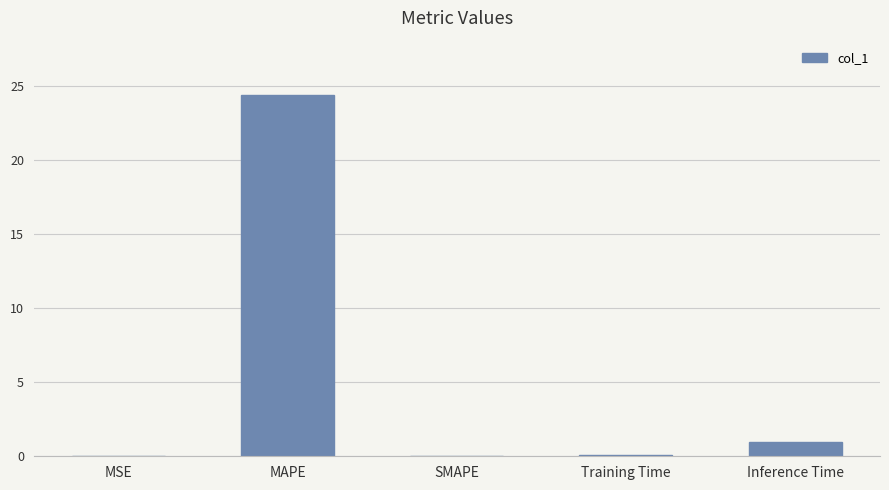

At which category does the chart reach its peak across all series?

MAPE